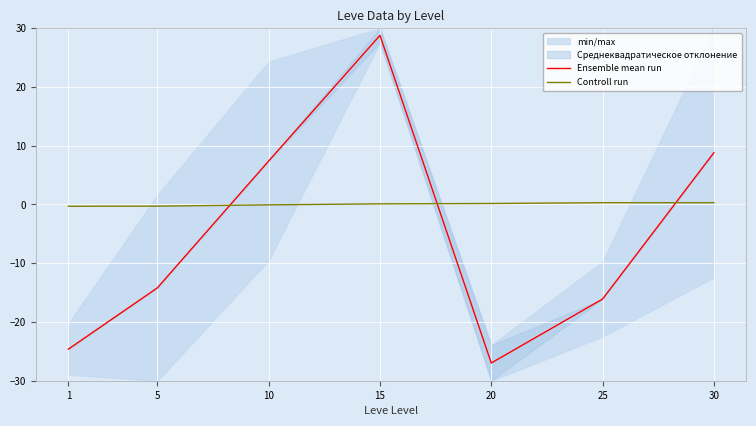

True or false: Ensemble mean run and Controll run cross at least once.

True